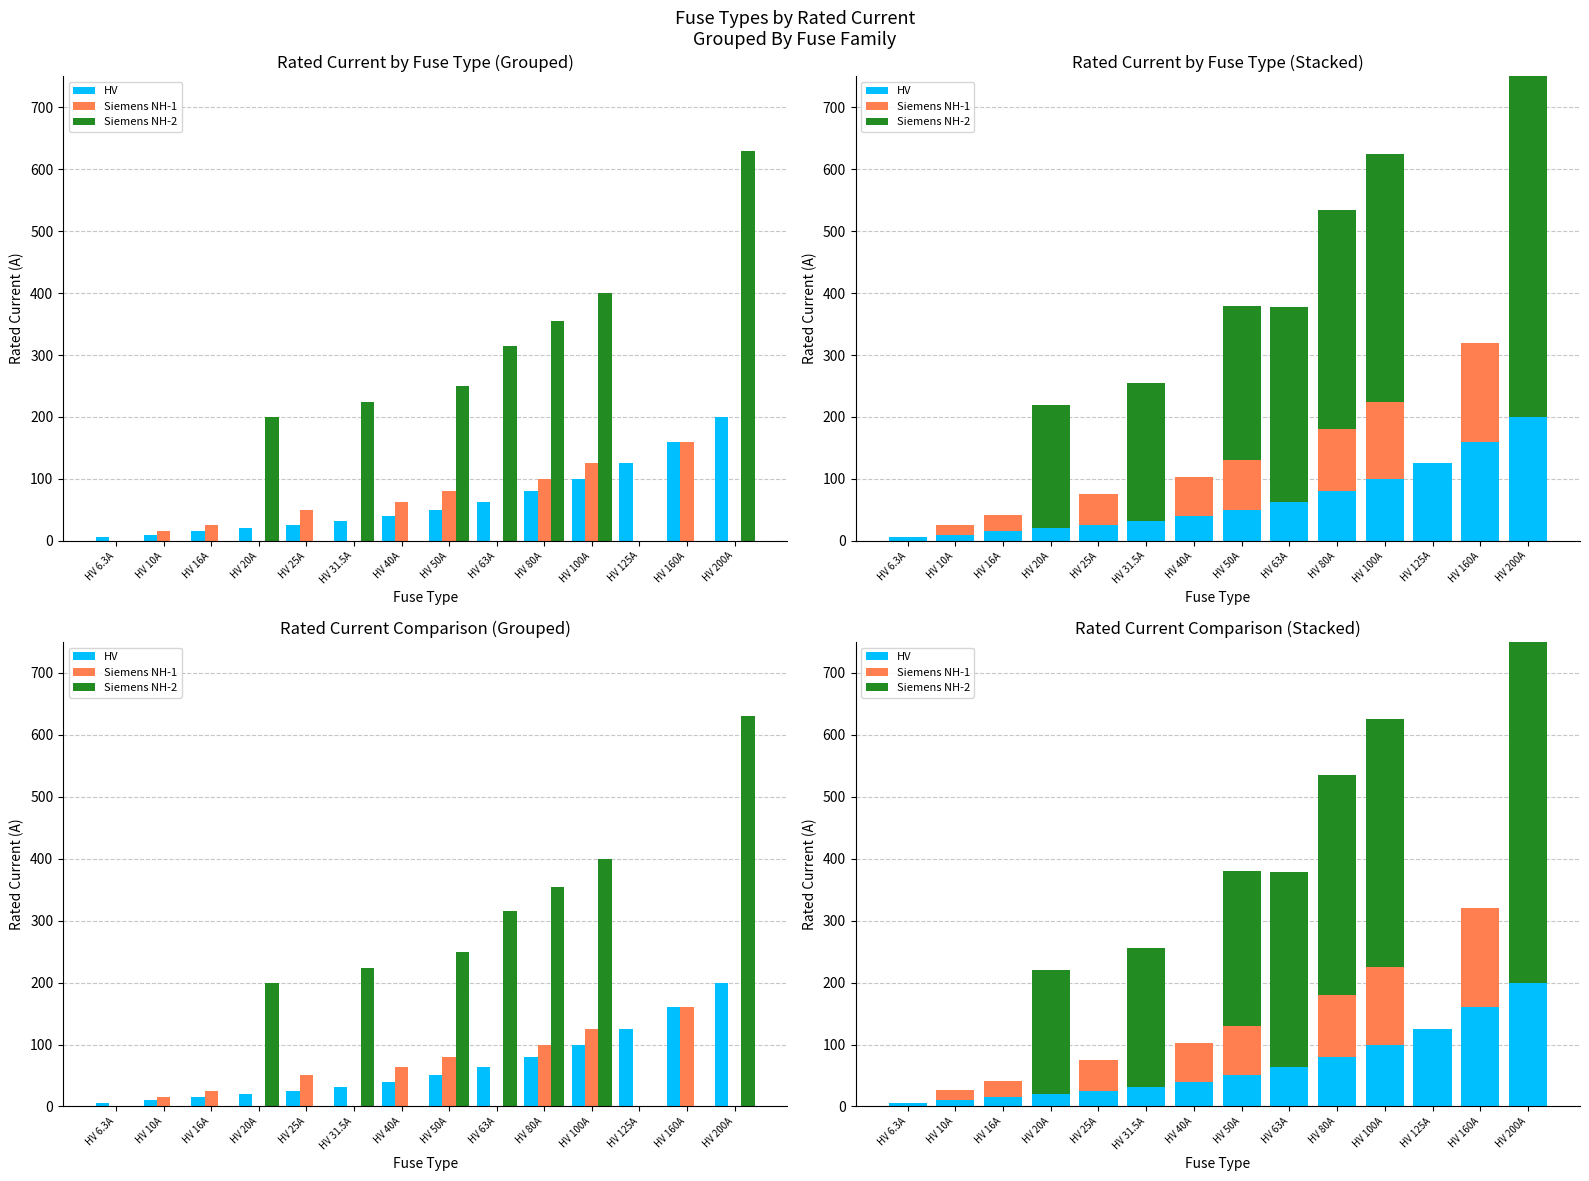

The value of Siemens NH-1 at HV 63A is 0.0. True or false?

True